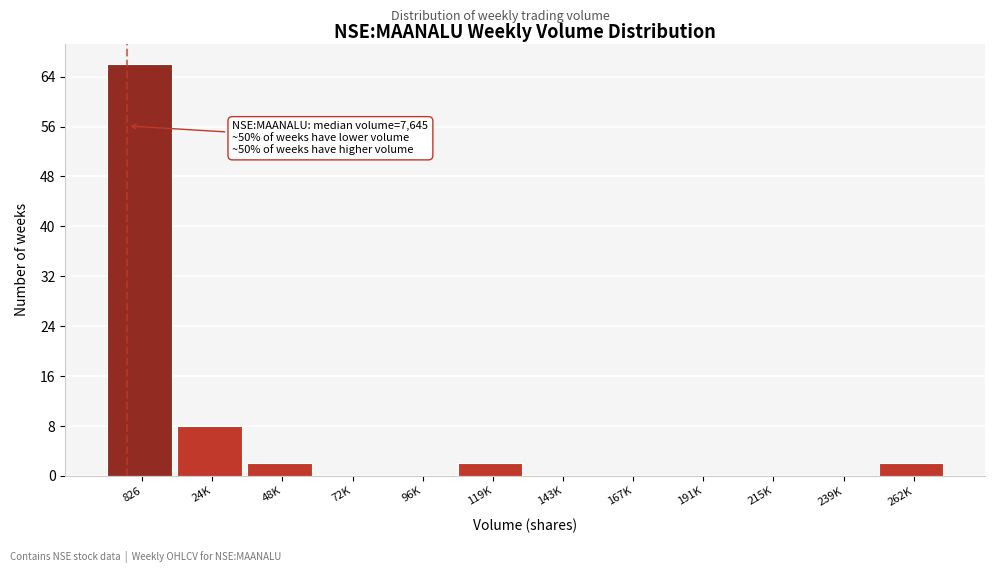

Reading right to left, transcribe all the data shown in this chart.

262K=2	239K=0	215K=0	191K=0	167K=0	143K=0	119K=2	96K=0	72K=0	48K=2	24K=8	826=66